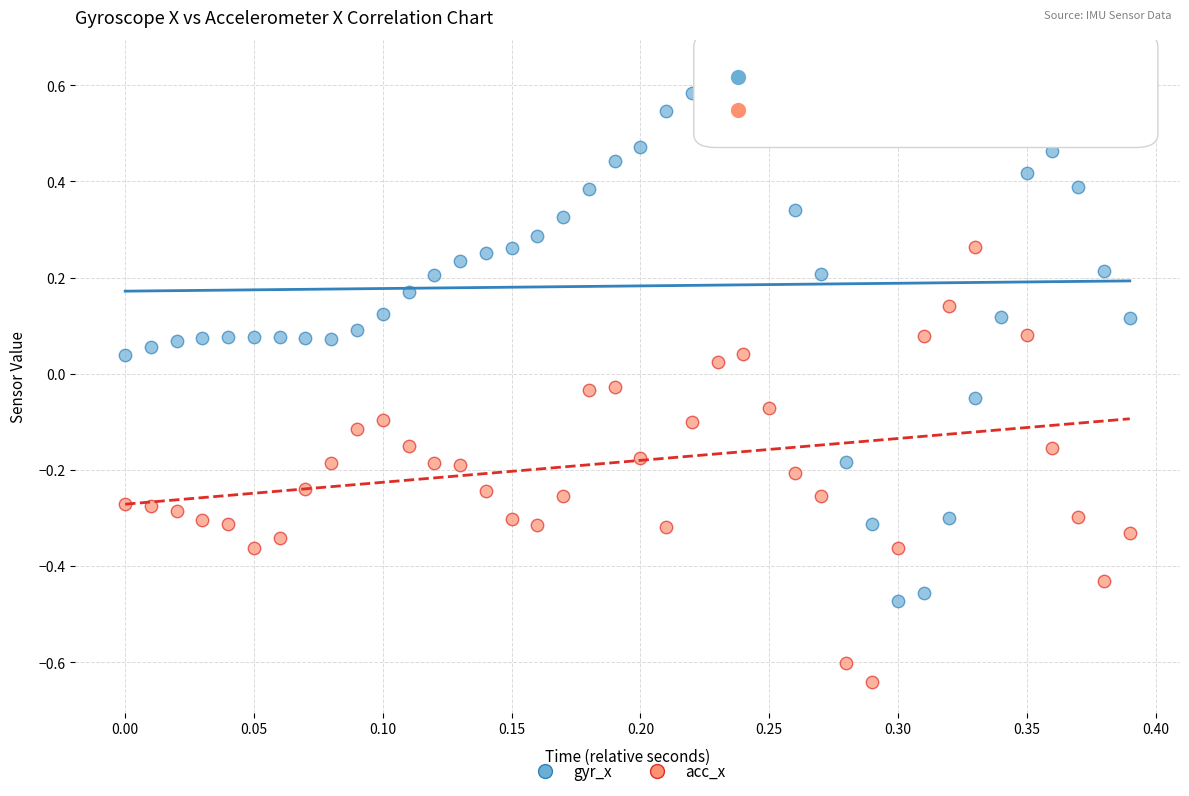

What are all the series names shown in the legend?

gyr_x, acc_x